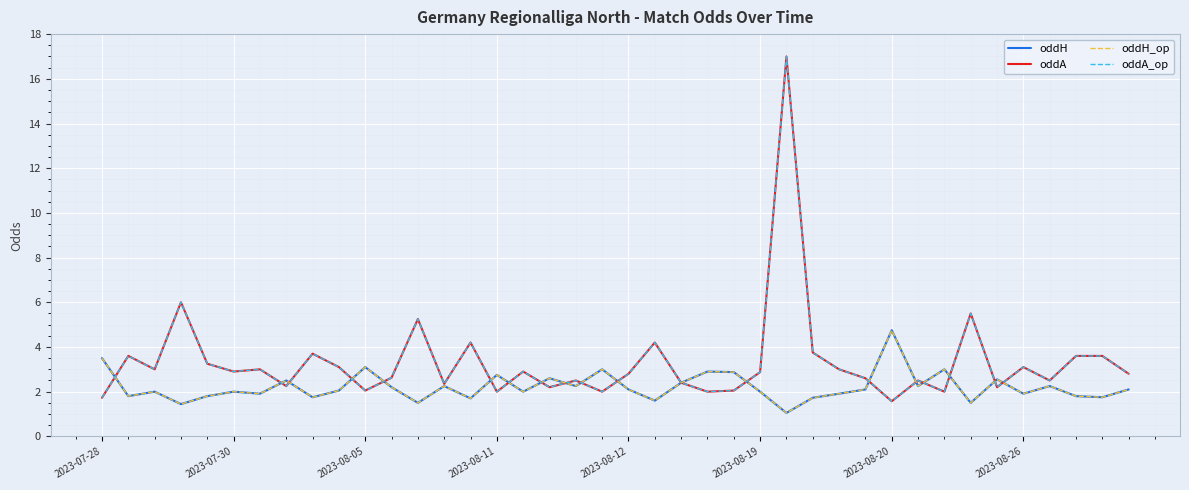

Does the chart display data point markers on the line(s)?

No